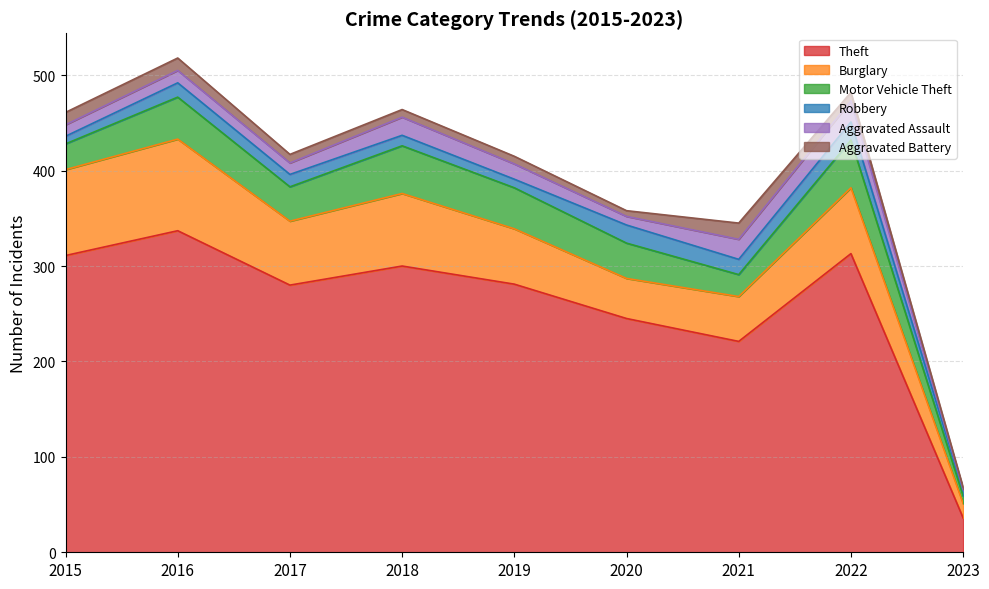

Which series has the largest total across all categories?

Theft